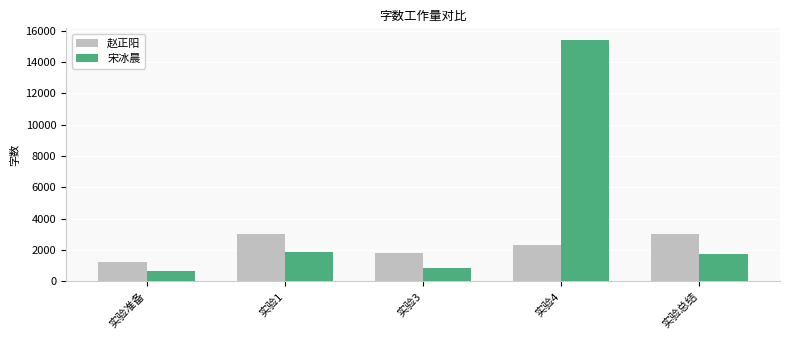

List the series in order of their peak value, lowest first.

赵正阳, 宋冰晨